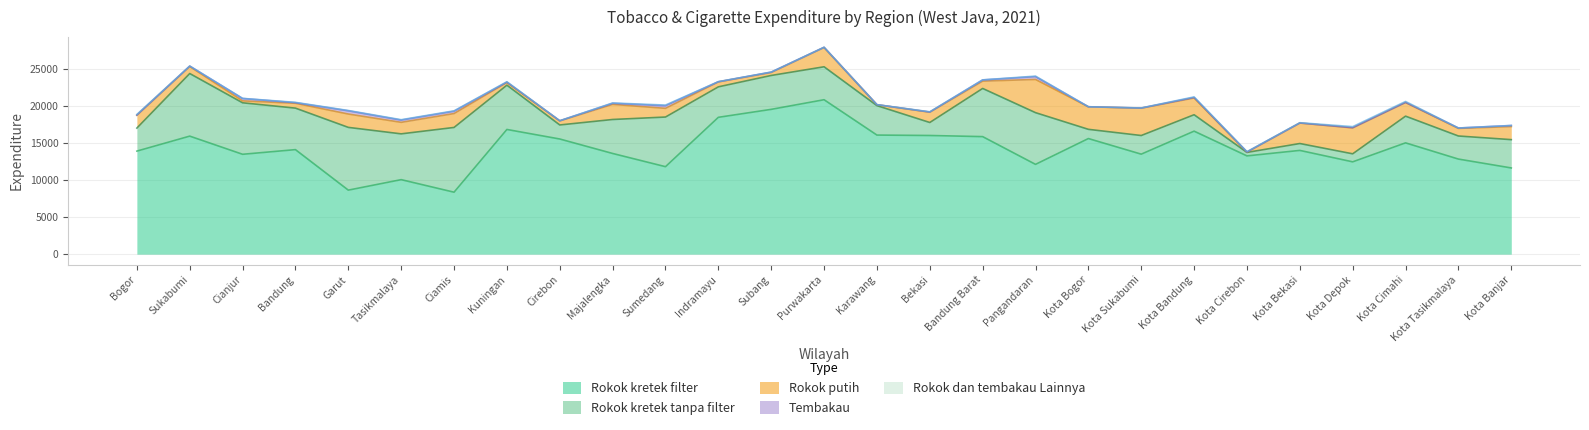

At which category does the chart reach its peak across all series?

Purwakarta